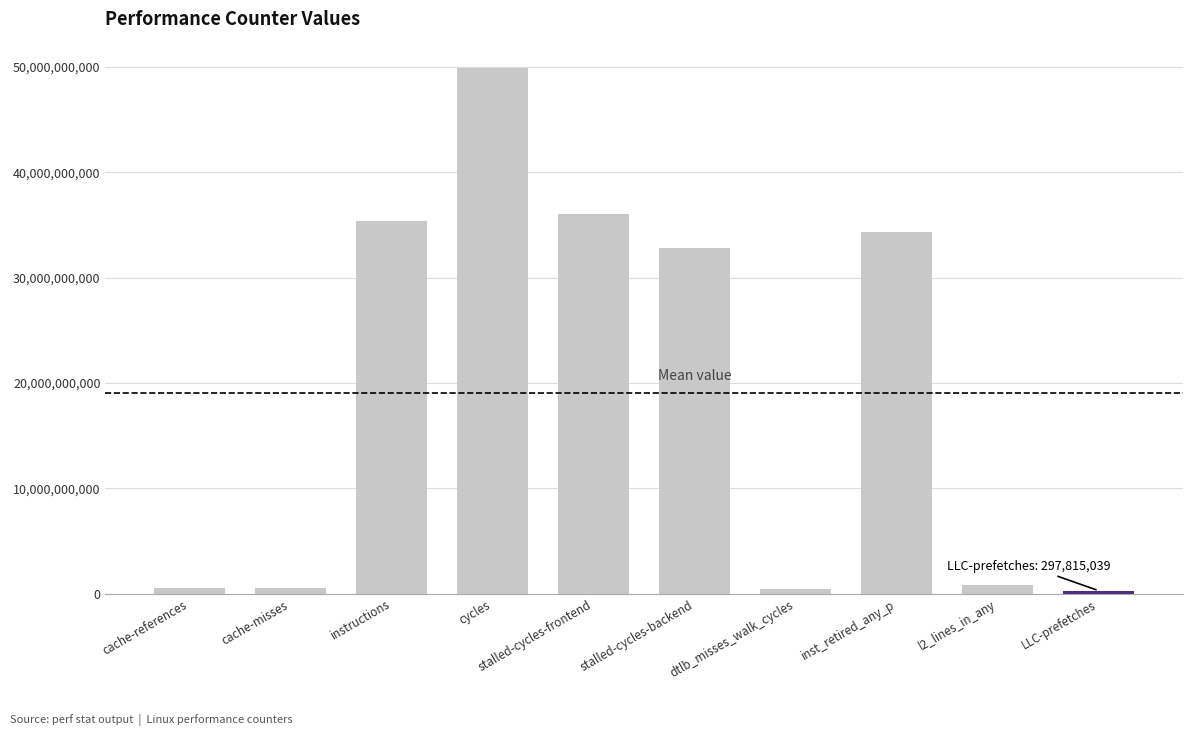

What is the sum of the values at instructions and cycles?

85228194110